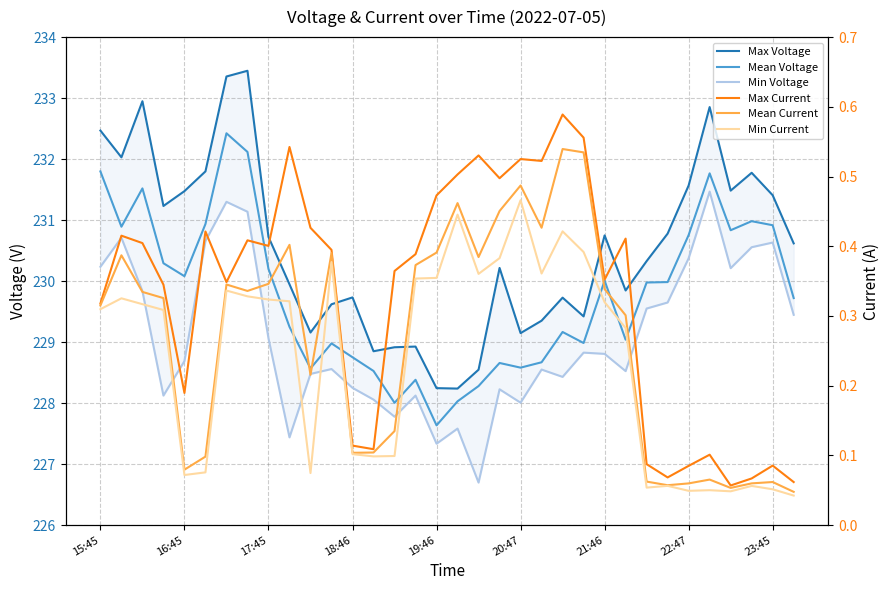

Between 13 and 16, which is larger?

13